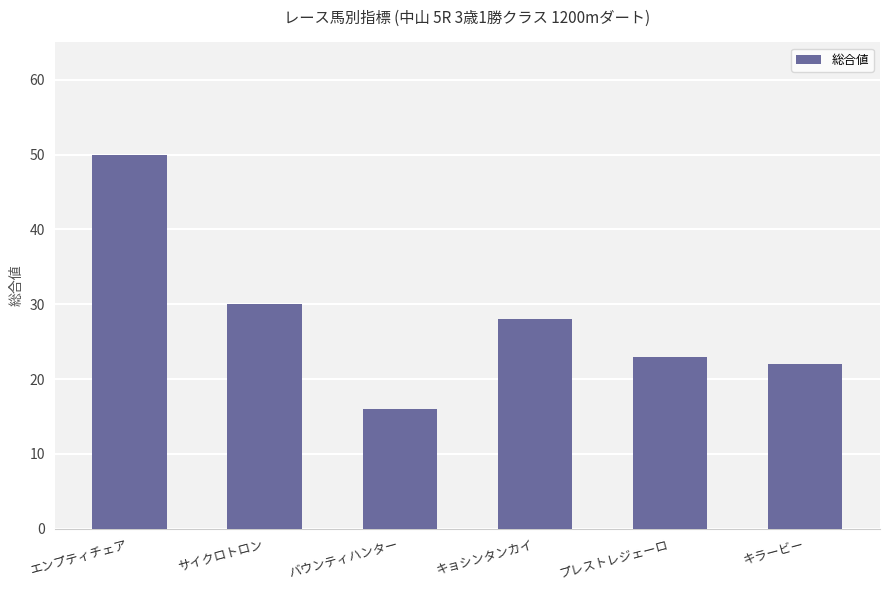

Reading right to left, list all the values displayed in this chart.

22	23	28	16	30	50